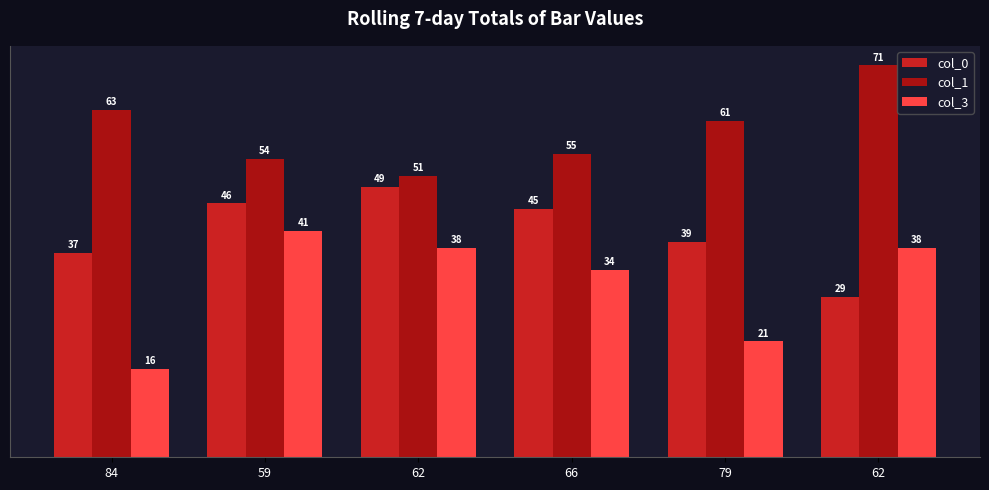

Between 62 and 84, which is larger?

84